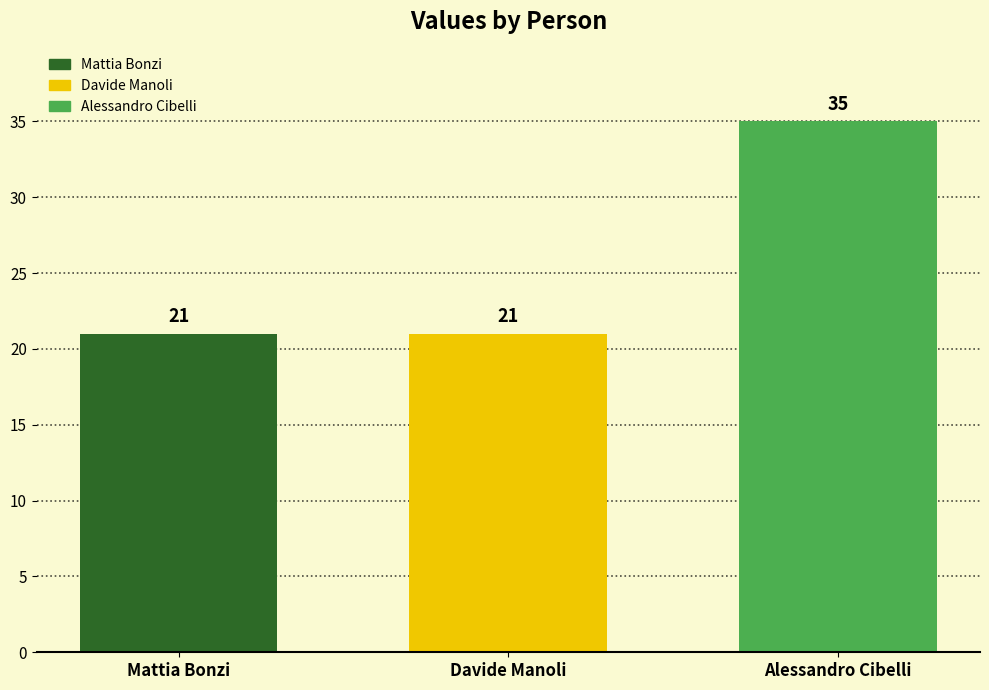

Approximately how many times larger is the value at Mattia Bonzi compared to Davide Manoli?

1.0